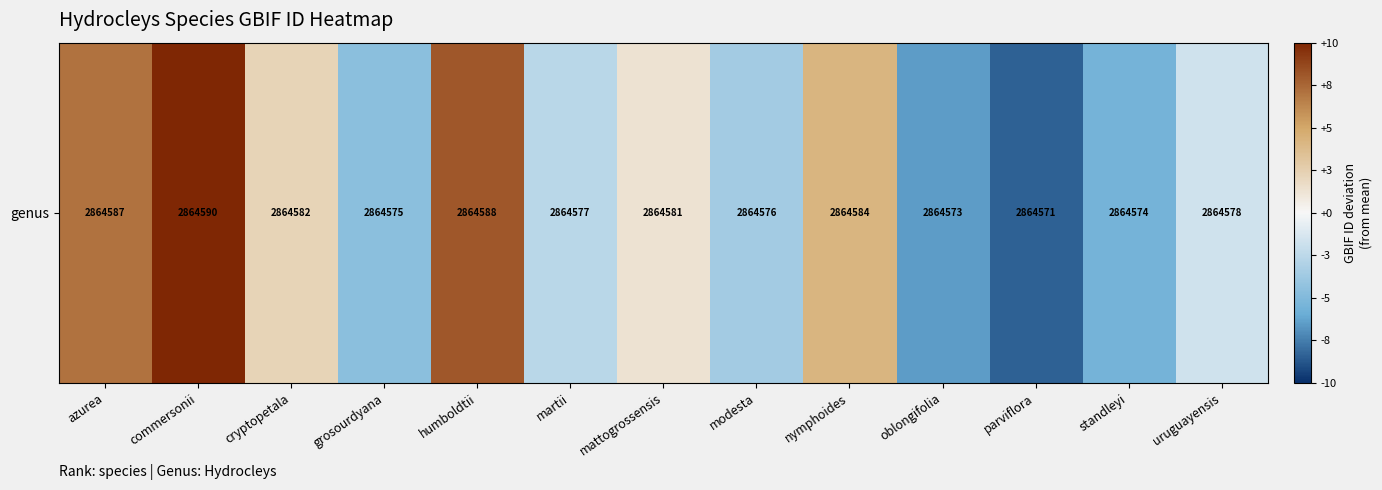

What is the change in value from commersonii to uruguayensis?

-12.0